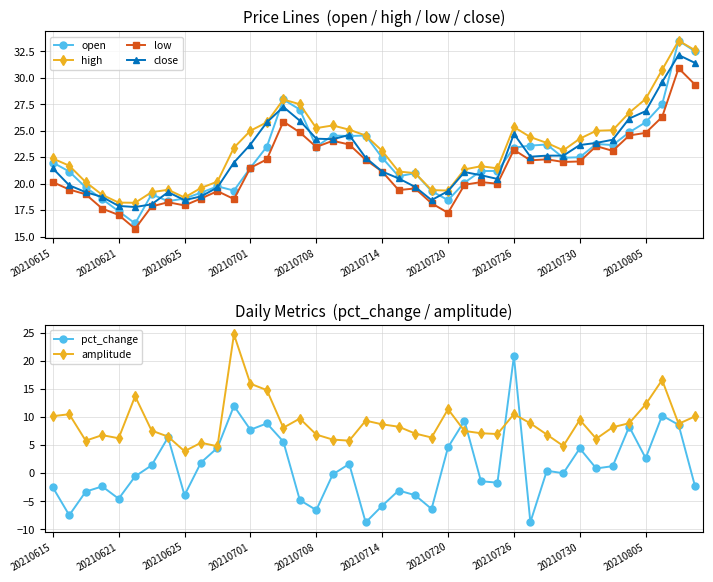

What is the minimum value for high?

18.2